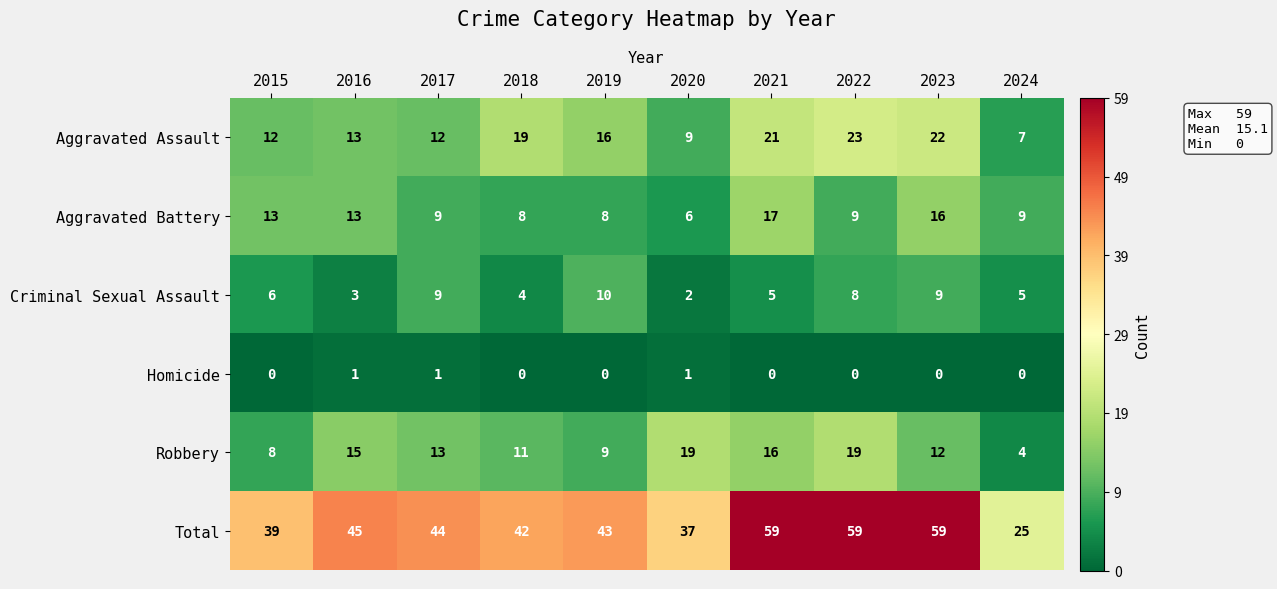

What is the spread (max minus min) of values at 2023?

59